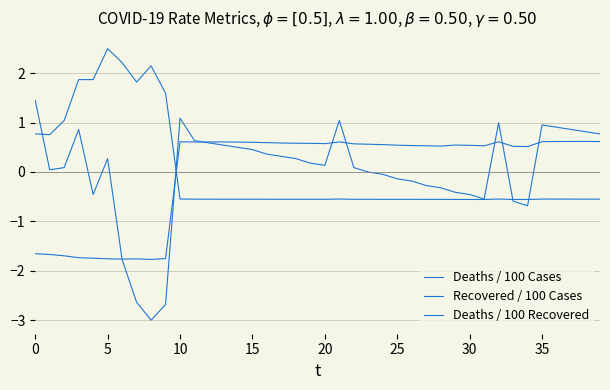

What is the maximum value for Deaths / 100 Recovered?

2.5